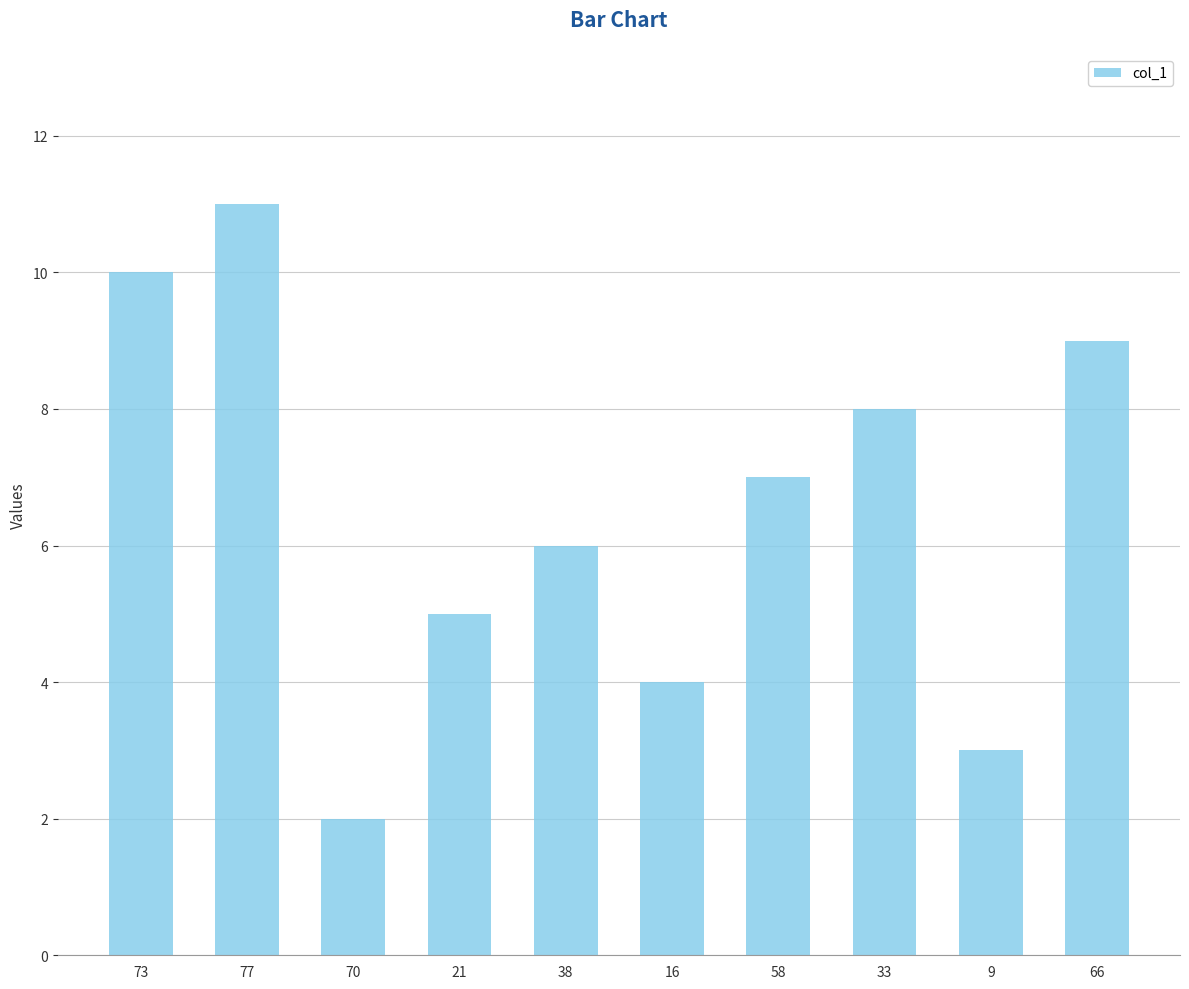

Reading left to right, what are all the values shown in this chart?

10	11	2	5	6	4	7	8	3	9